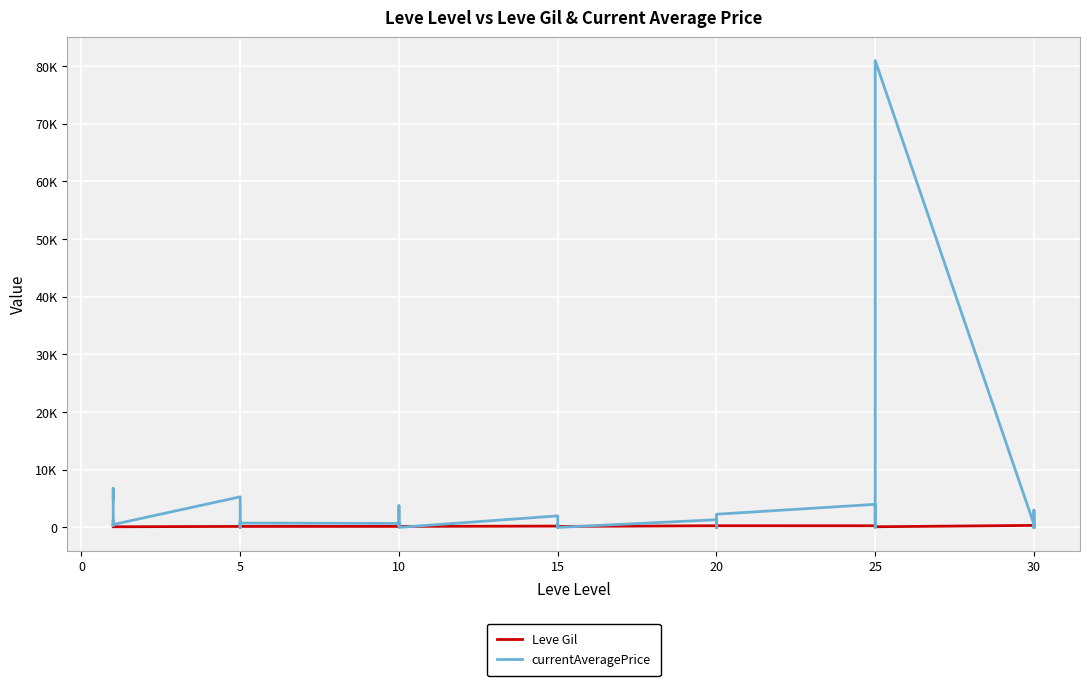

What is the average value of the currentAveragePrice series?

3087.2